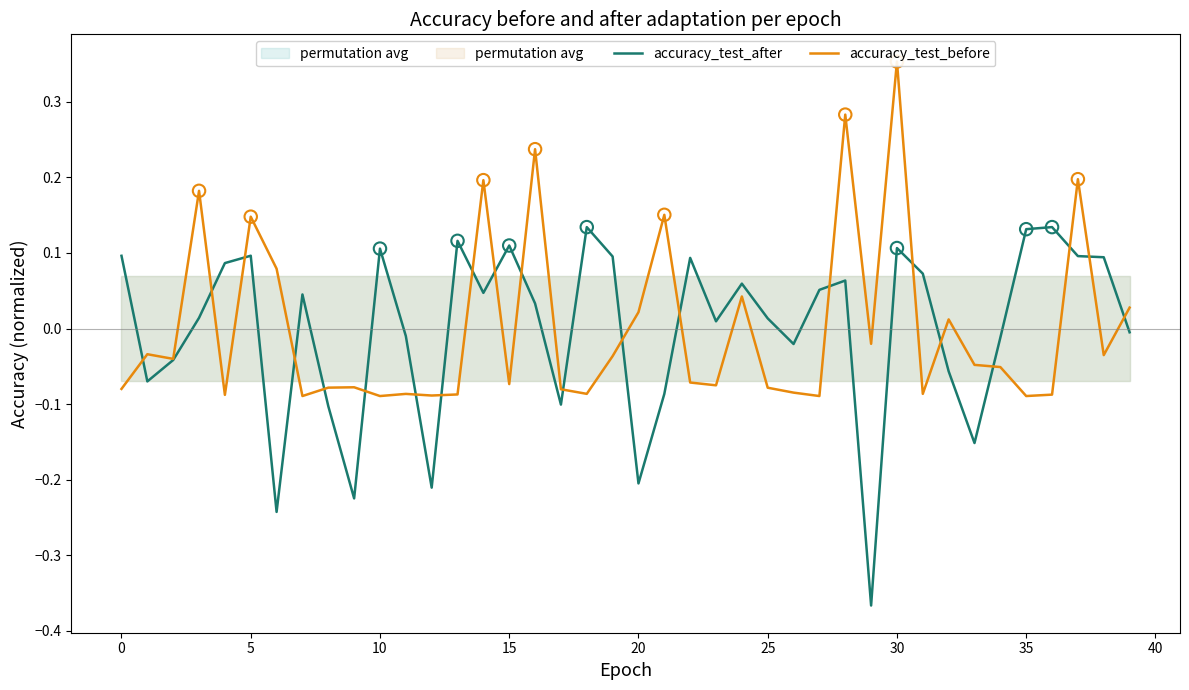

What are all the series names shown in the legend?

accuracy_test_after, accuracy_test_before